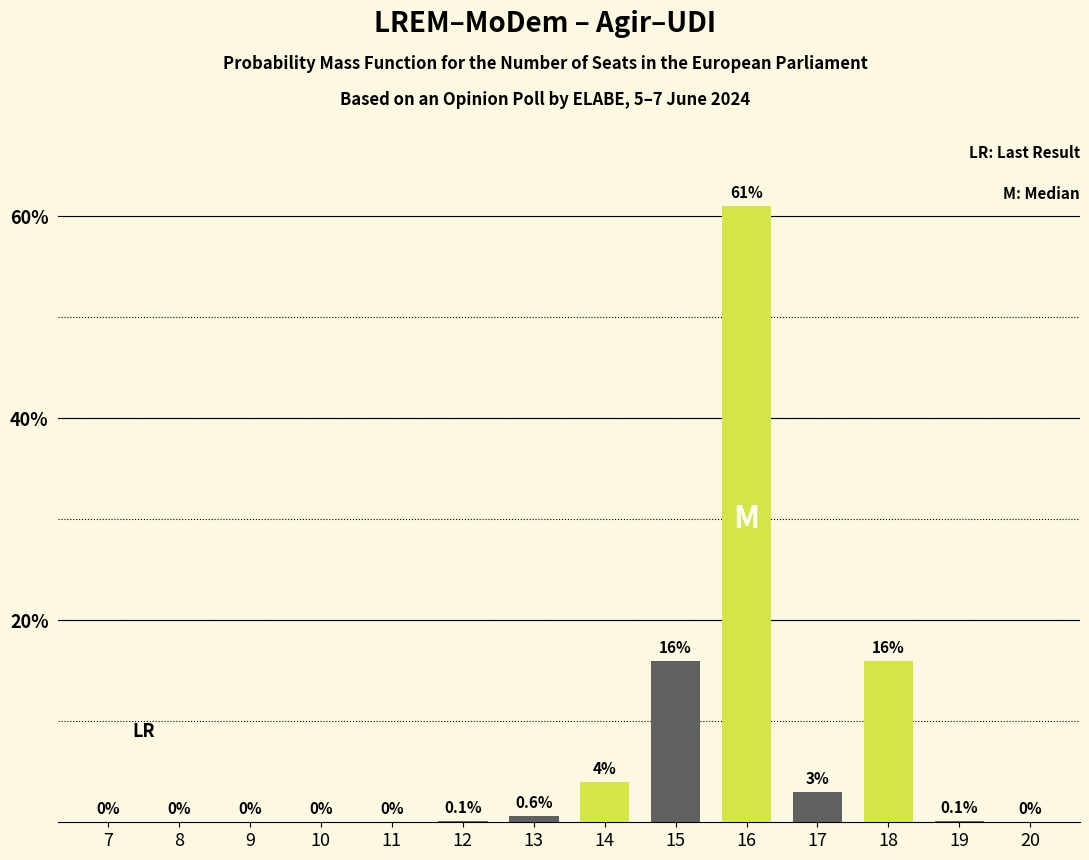

Reading left to right, what are all the values shown in this chart?

7=0.0	8=0.0	9=0.0	10=0.0	11=0.0	12=0.1	13=0.6	14=4.0	15=16.0	16=61.0	17=3.0	18=16.0	19=0.1	20=0.0